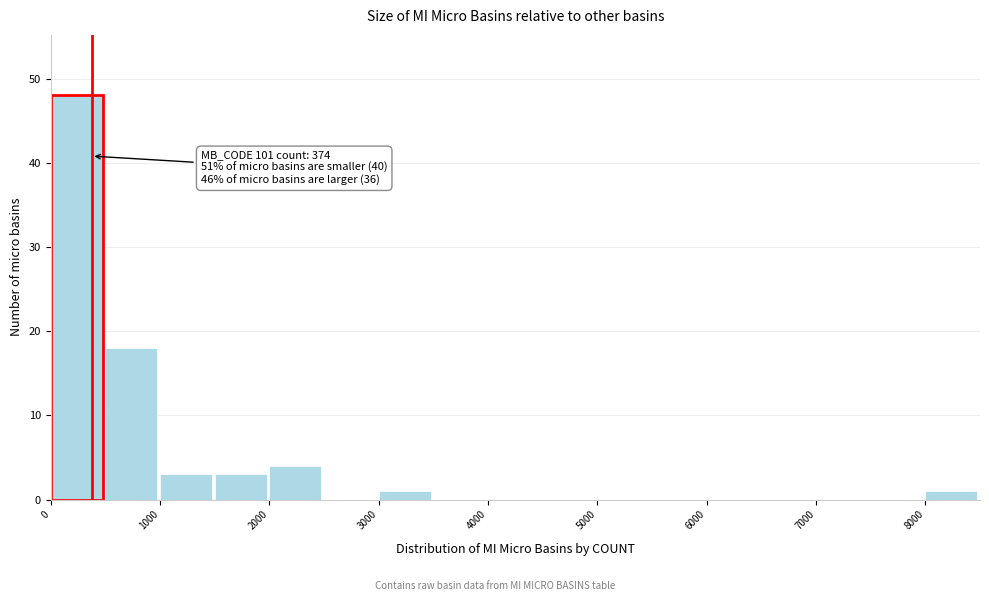

Over which range of the x-axis is the bar tallest?

0 to 500